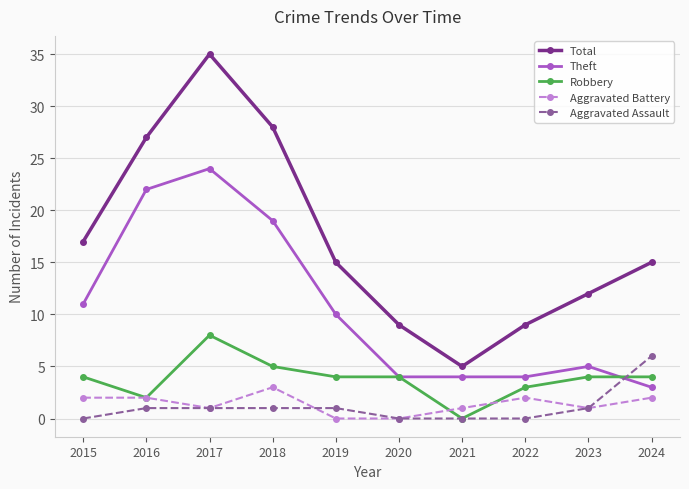

At how many categories does at least one series exceed 19?

3